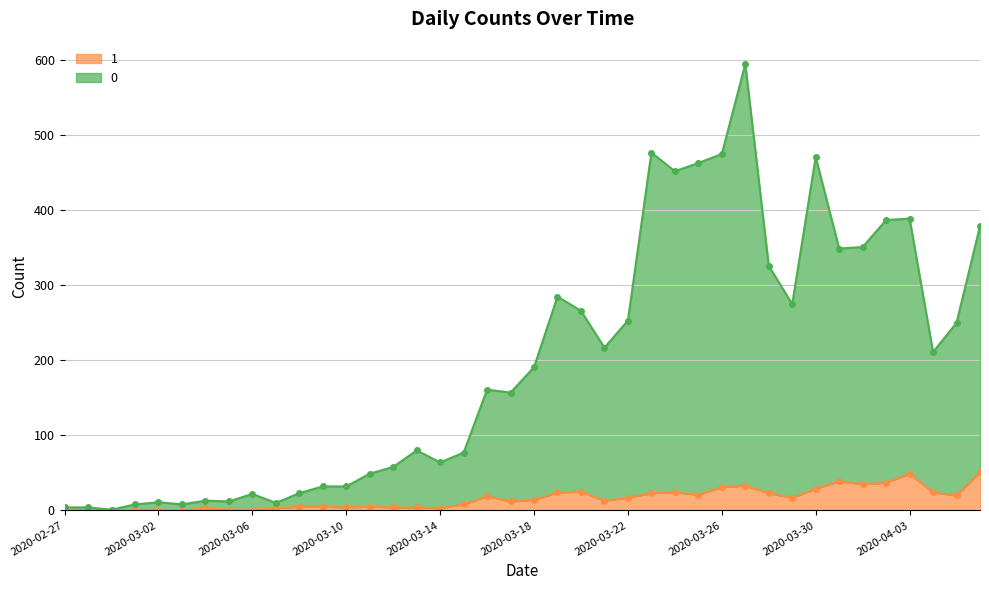

How many series are shown in this chart?

2